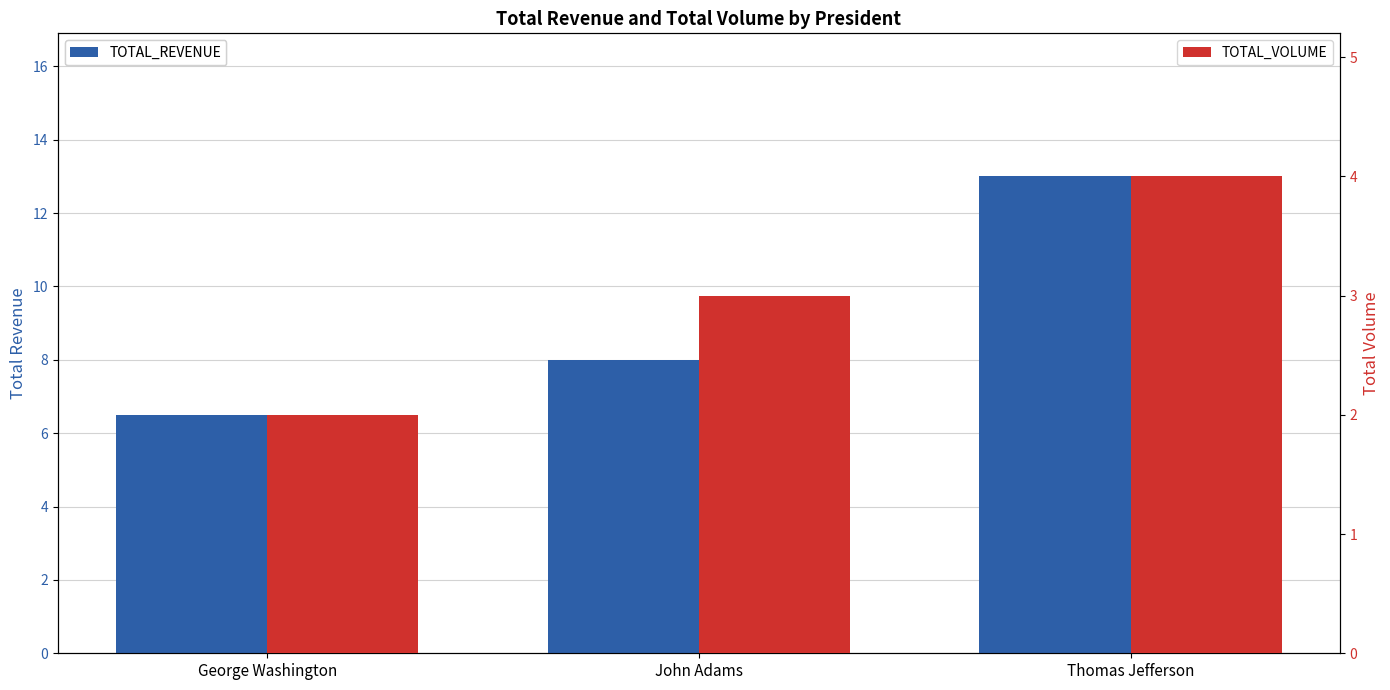

At which label does TOTAL_VOLUME reach its peak?

Thomas Jefferson